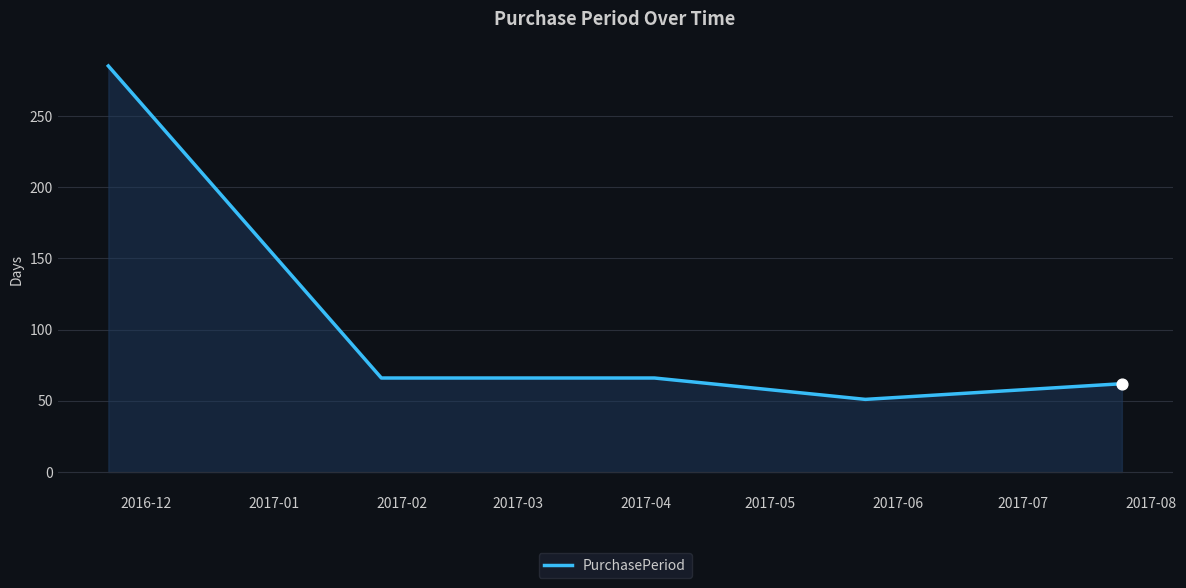

What is the sum of all values?

530